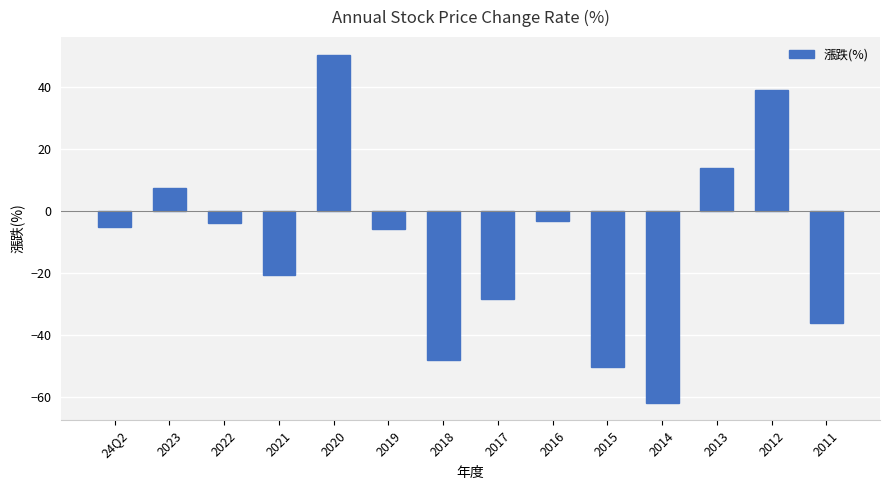

What is the difference between the maximum and minimum values?

112.3